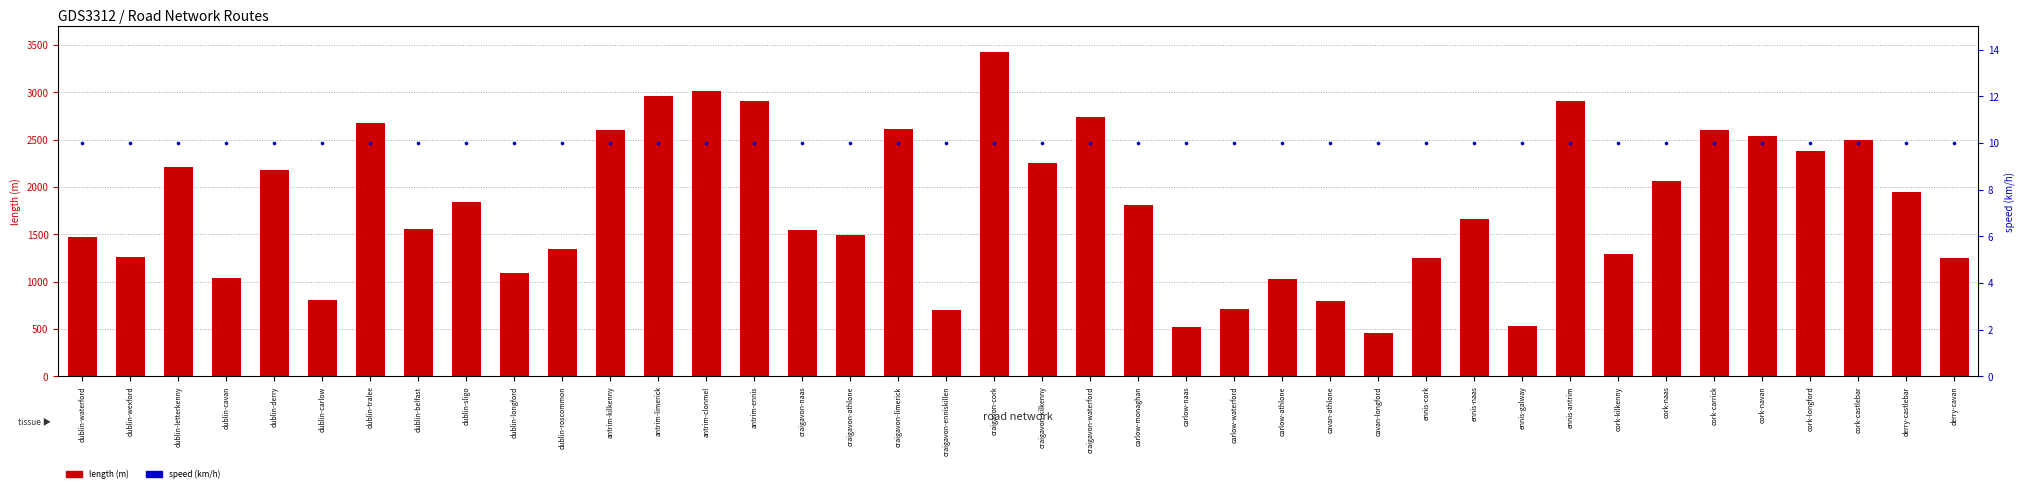

At which category is the sum across all series the highest?

craigavon-cork